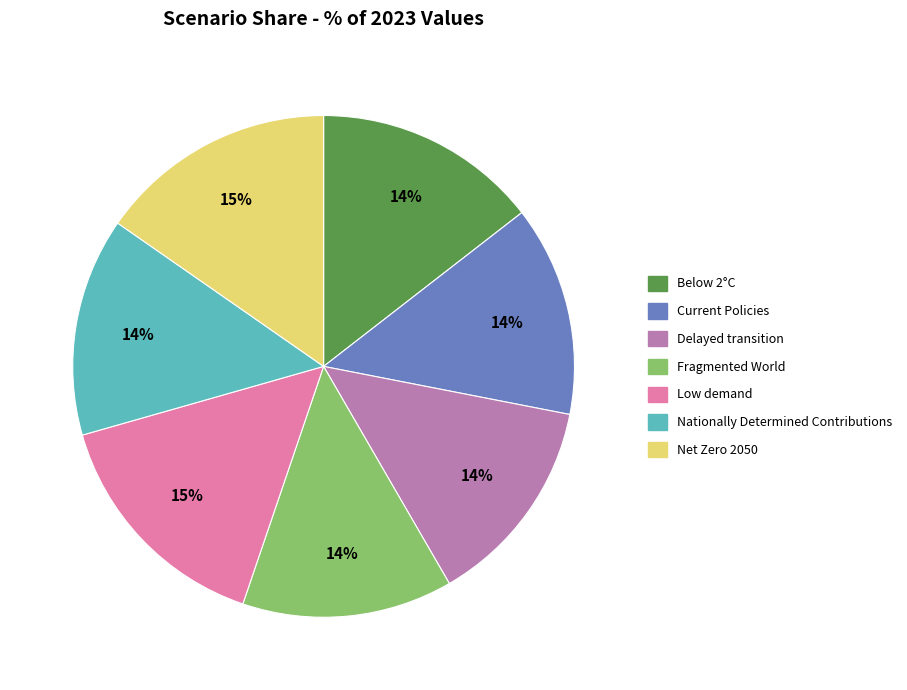

To the nearest percent, what is the average slice percentage?

14%